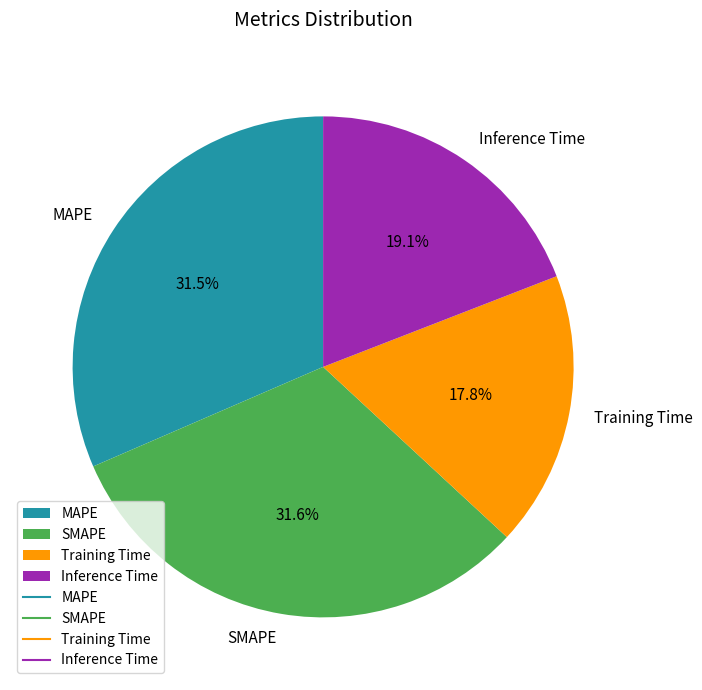

Does Inference Time account for over 50% of the chart?

No